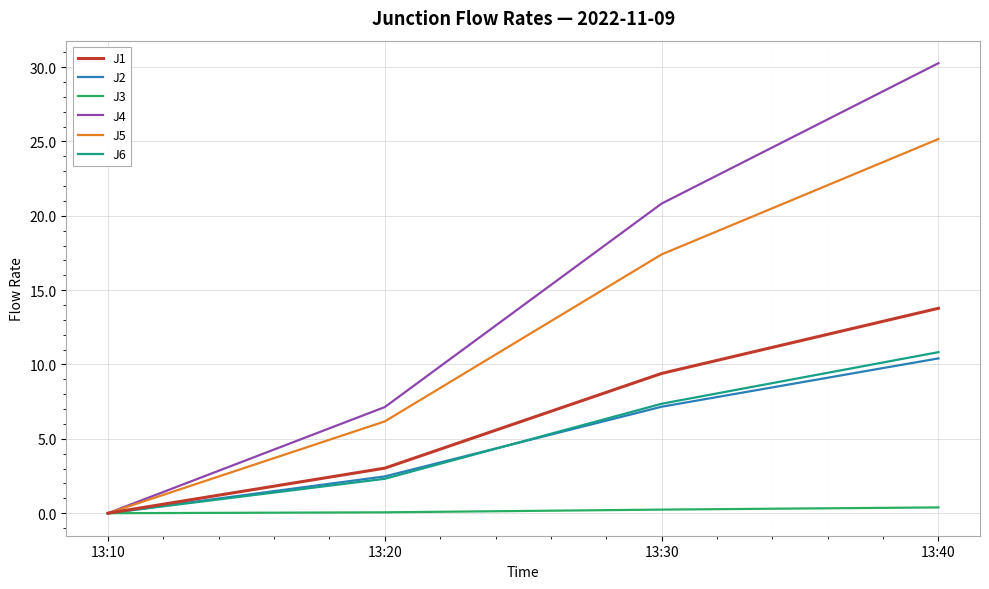

What is the total value across all series at 13:40?

90.8